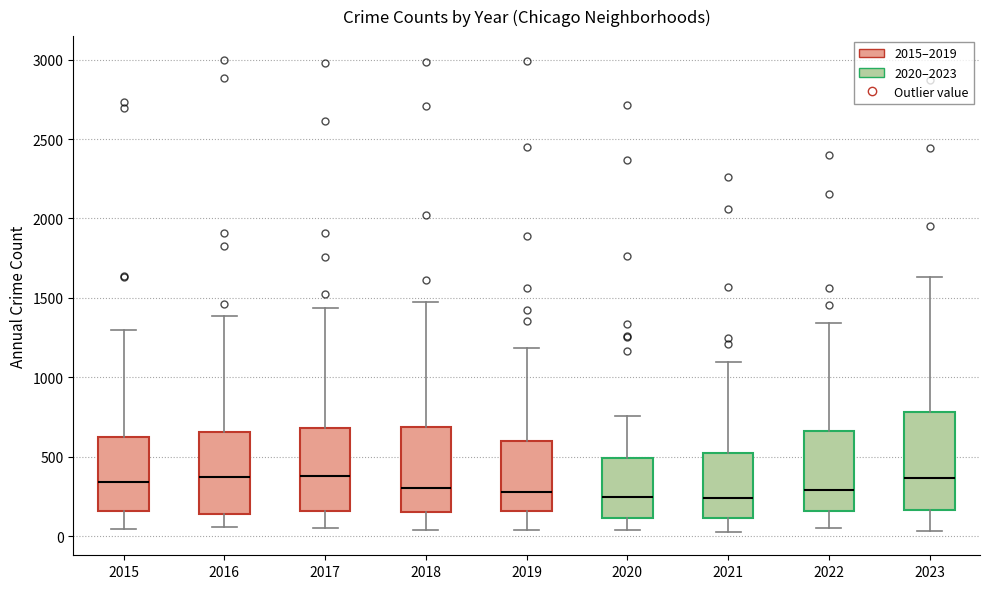

Which box is the tallest, from its lower edge to its upper edge?

2023